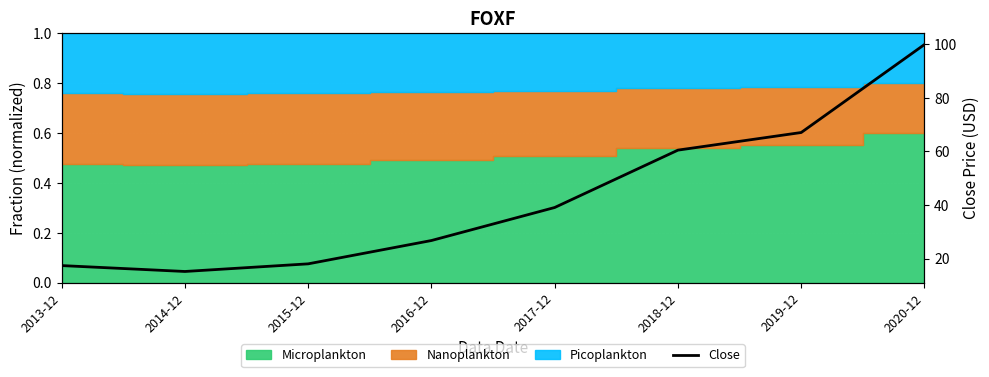

Which label corresponds to the smallest value in the chart?

2014-12